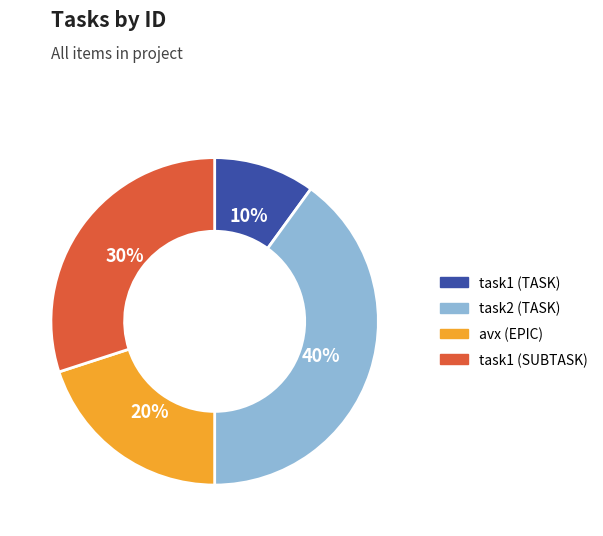

To the nearest percent, what is the combined percentage of task2 (TASK) and task1 (SUBTASK)?

70%